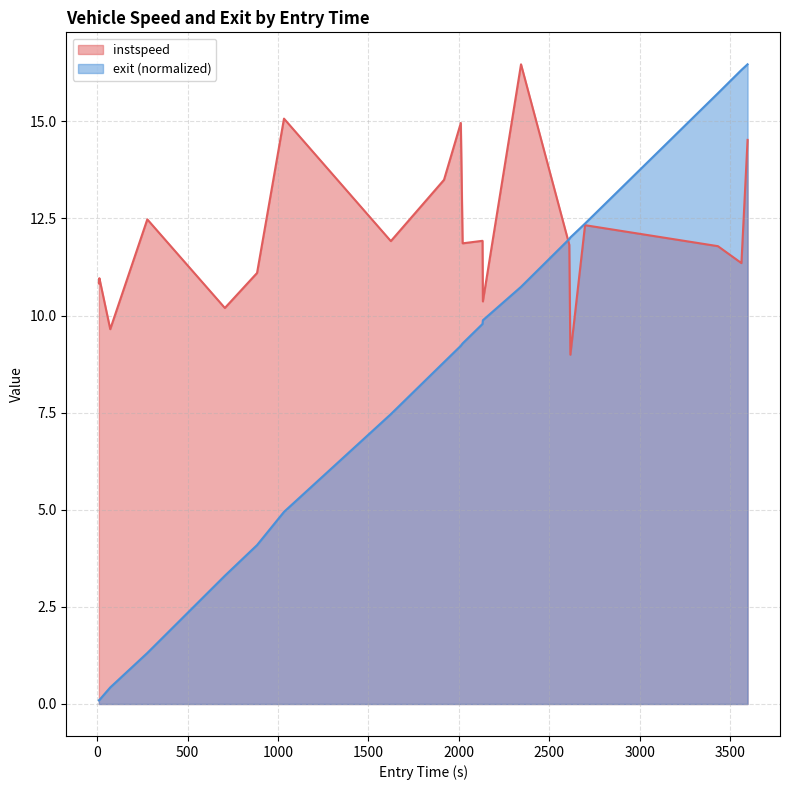

Which series has the largest total across all categories?

instspeed